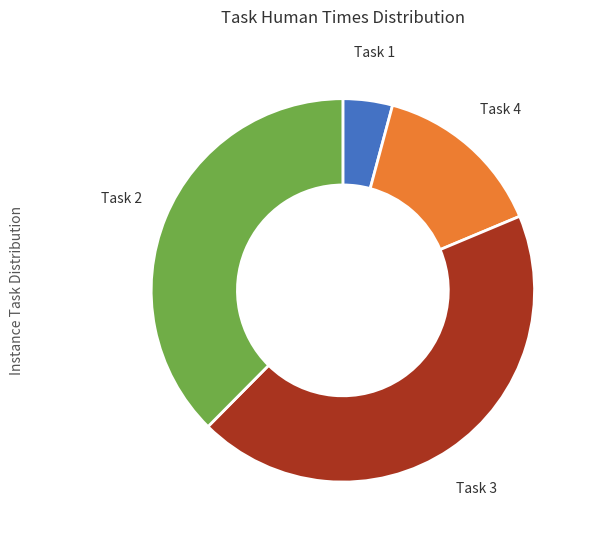

Does any single category account for the majority?

No